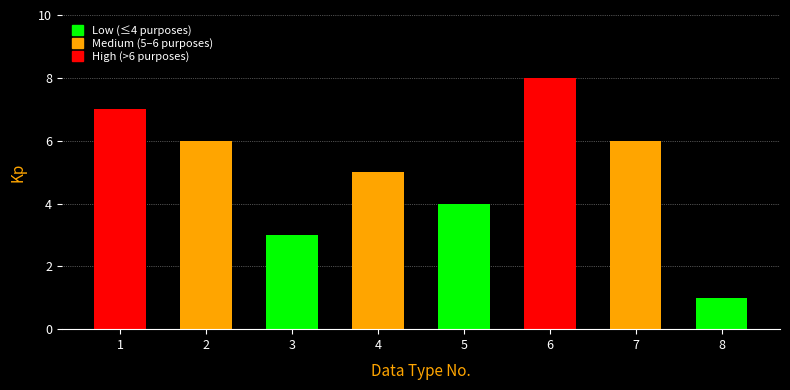

Reading left to right, list all the values displayed in this chart.

7	6	3	5	4	8	6	1